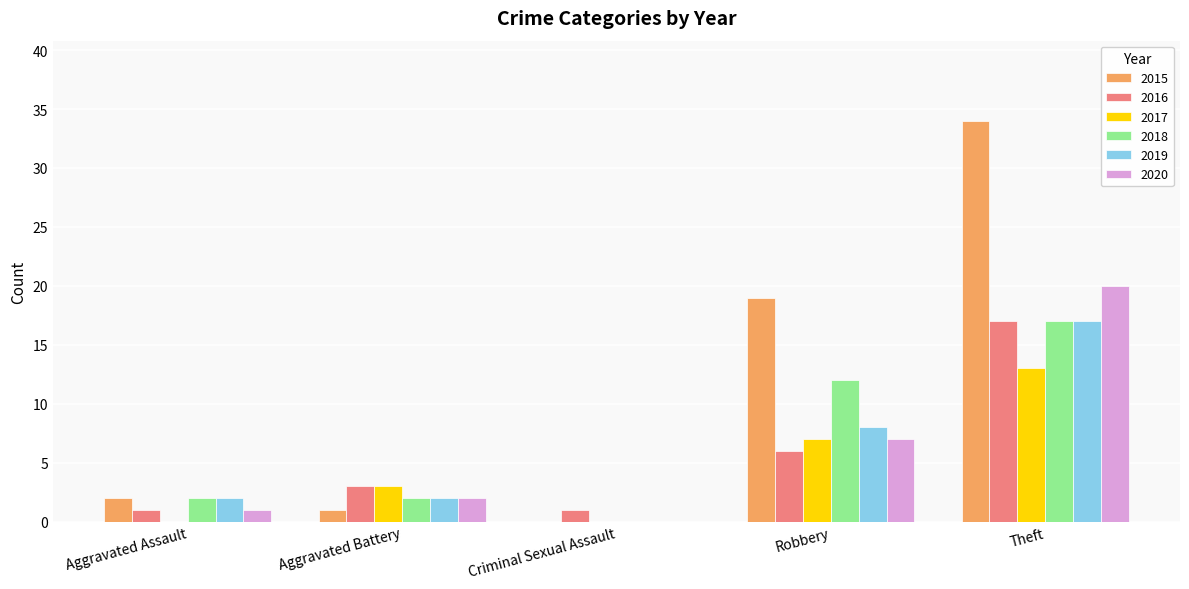

What value does the 2017 series have at Robbery, to the nearest 5?

5